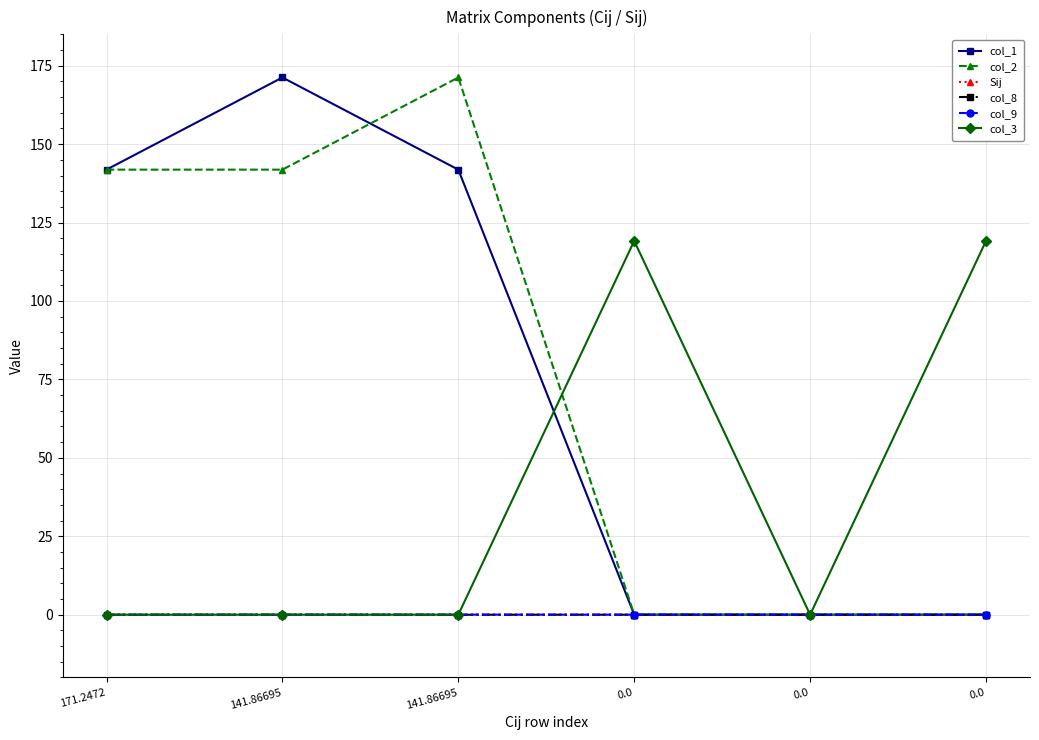

Rank the series by their maximum value, from lowest to highest.

Sij, col_8, col_9, col_3, col_1, col_2